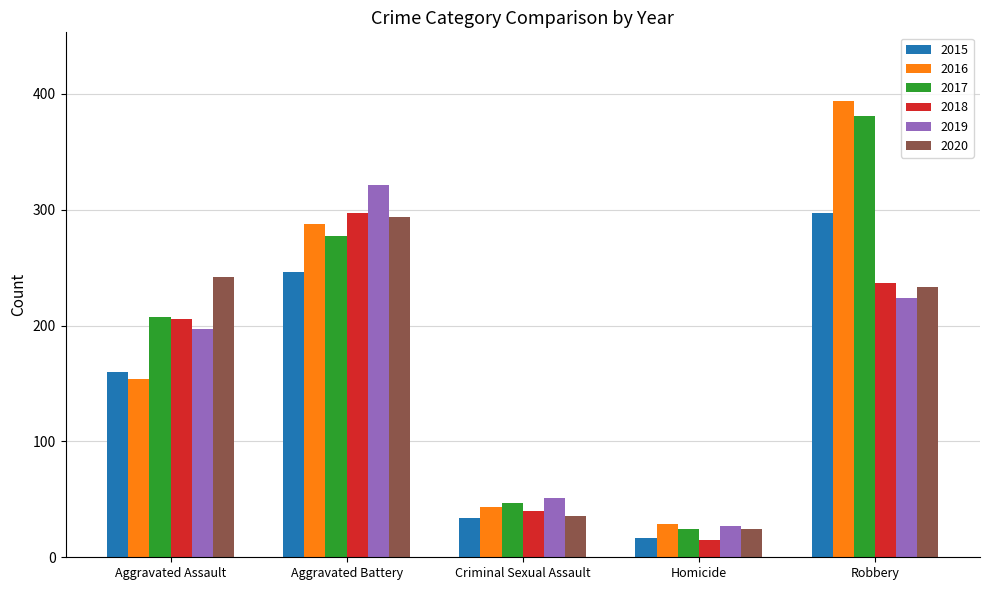

Which series changed the most between Aggravated Assault and Criminal Sexual Assault?

2020